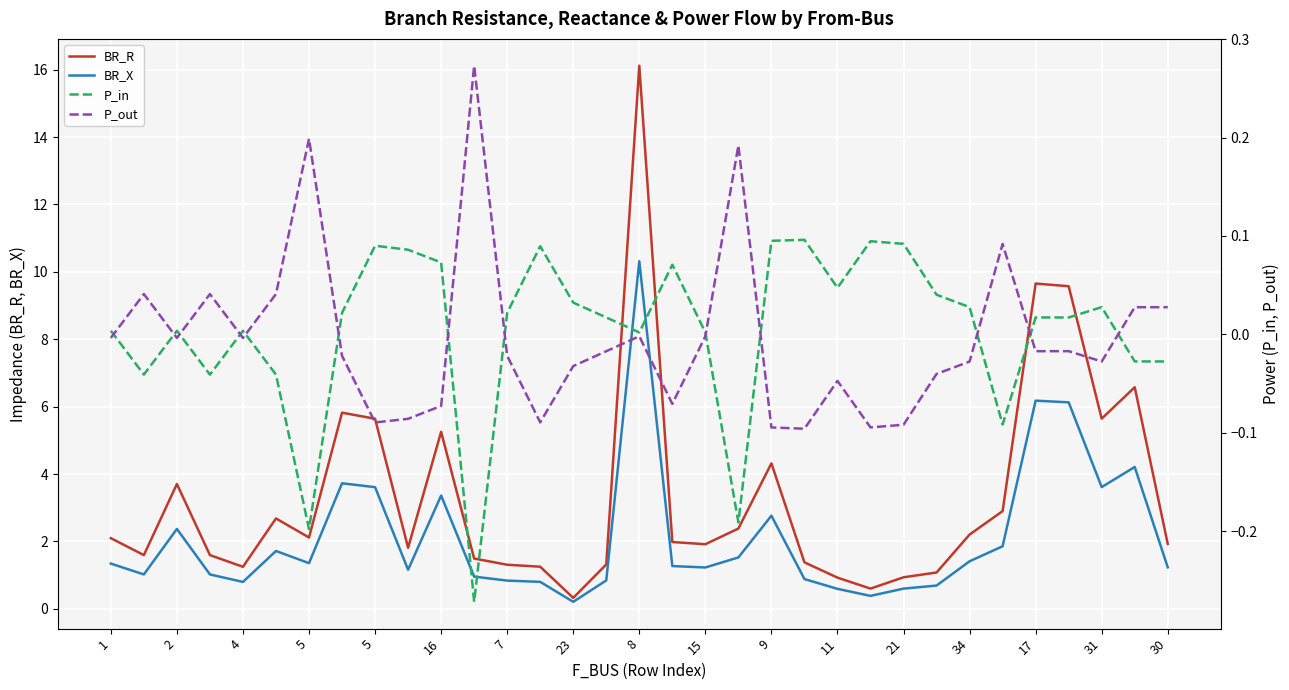

How many distinct data groups are displayed?

4